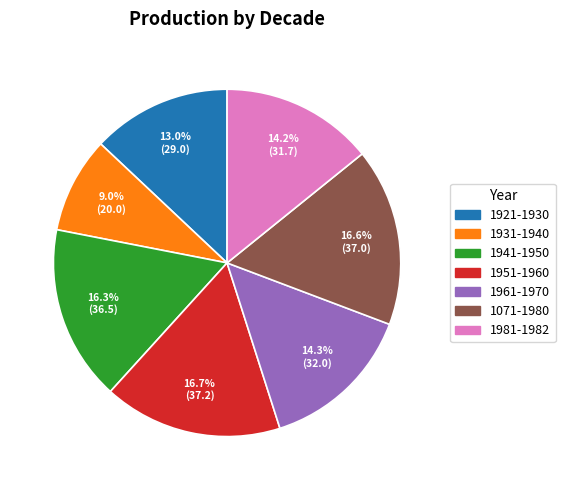

Which slice is the smallest?

1931-1940